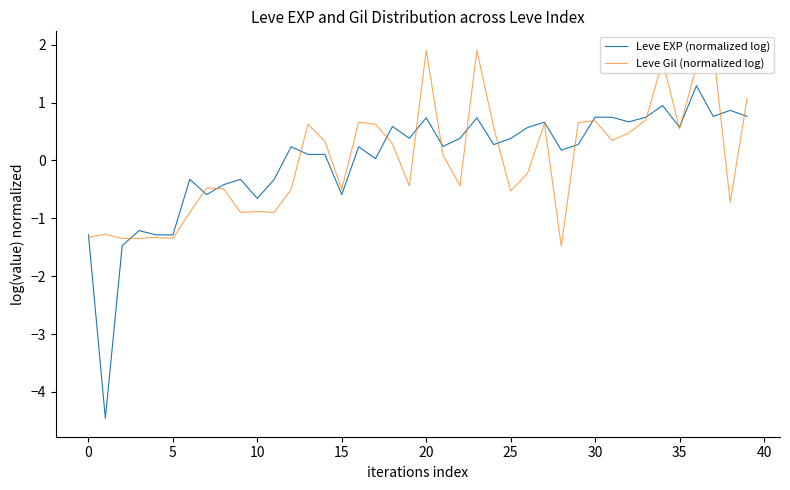

Which series has the largest range (max minus min)?

Leve EXP (normalized log)